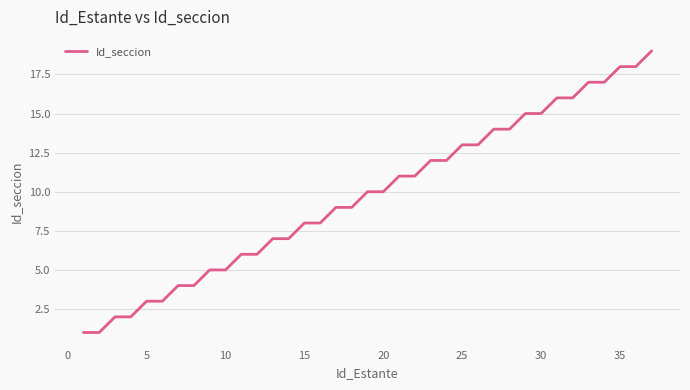

What is the greatest value displayed?

19